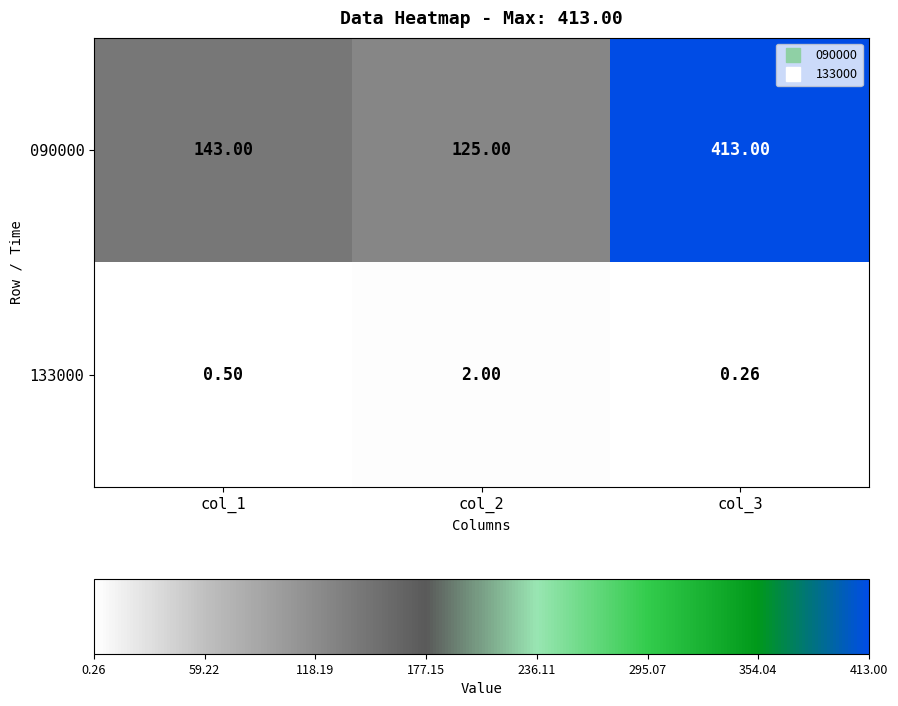

Is the value of 133000 at col_1 greater than the value of 090000 at col_3?

No